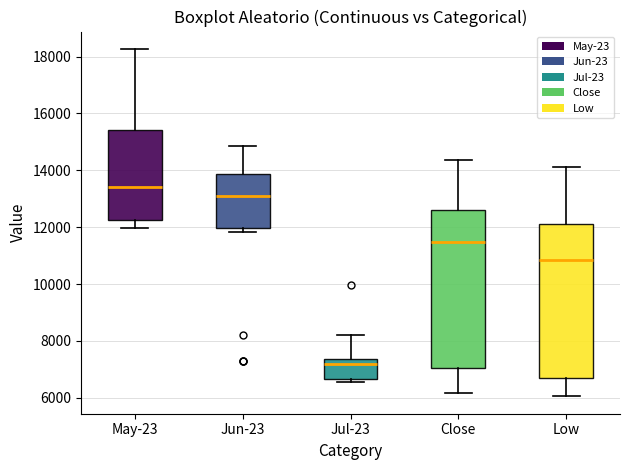

Where does the median line of the box for May-23 sit on the y-axis? The values are not printed on the chart, so give them approximately, as read against the axis.

13400